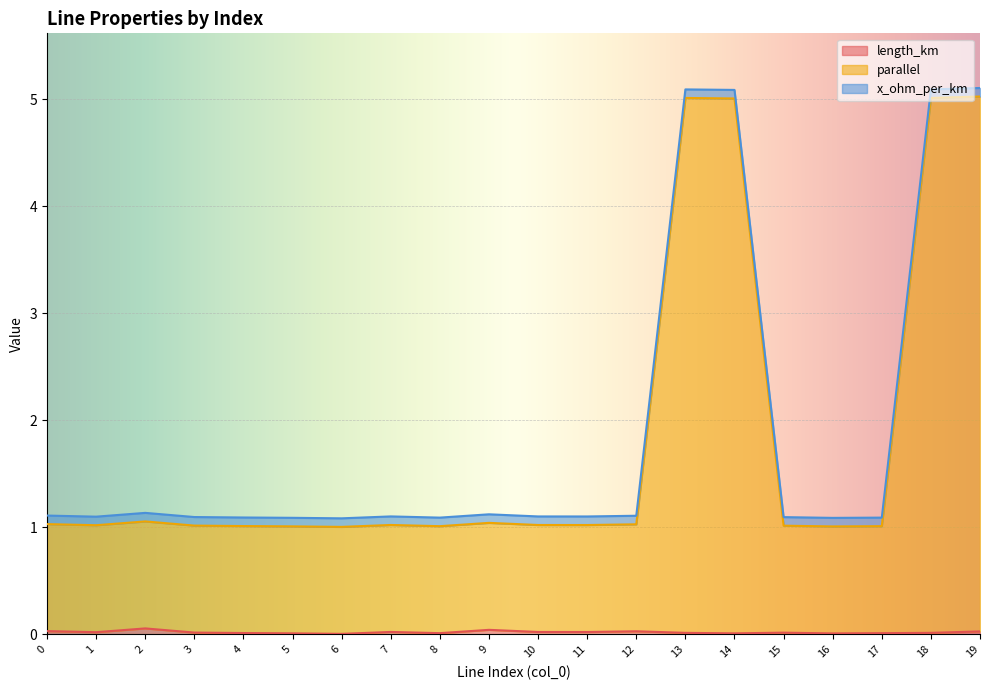

List the labels in order of parallel value, largest first.

19, 13, 18, 14, 2, 9, 0, 12, 7, 10, 11, 1, 3, 15, 4, 8, 17, 5, 16, 6